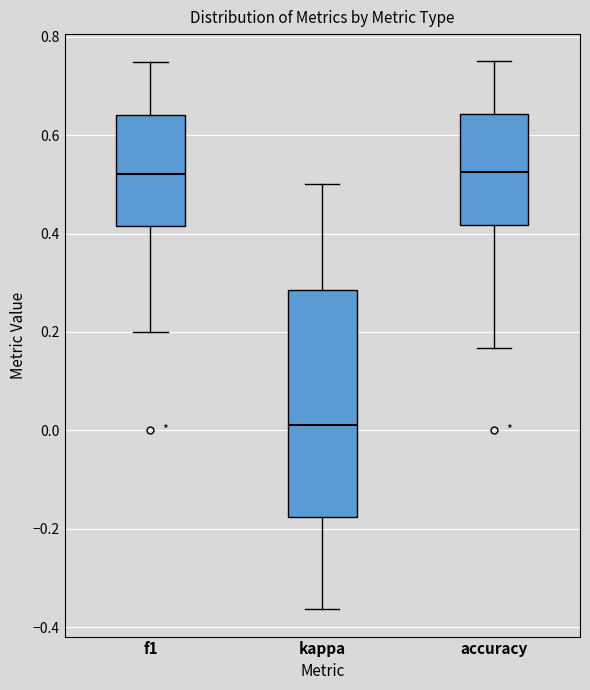

Reading left to right, read every box against the y-axis: the position of its median line, the range the box covers, and the ends of its whiskers. The values are not printed on the chart, so give them approximately, as read against the axis.

f1: median 0.52, box 0.42 to 0.64, whiskers 0.20 to 0.74
kappa: median 0.02, box -0.18 to 0.28, whiskers -0.36 to 0.50
accuracy: median 0.52, box 0.42 to 0.64, whiskers 0.16 to 0.76